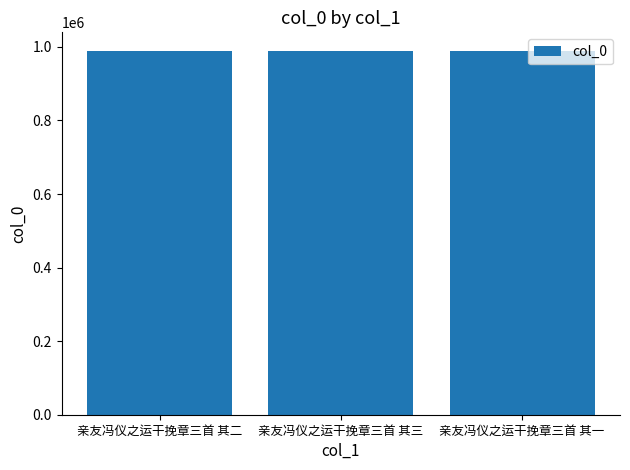

What is the maximum value shown in the chart?

990200